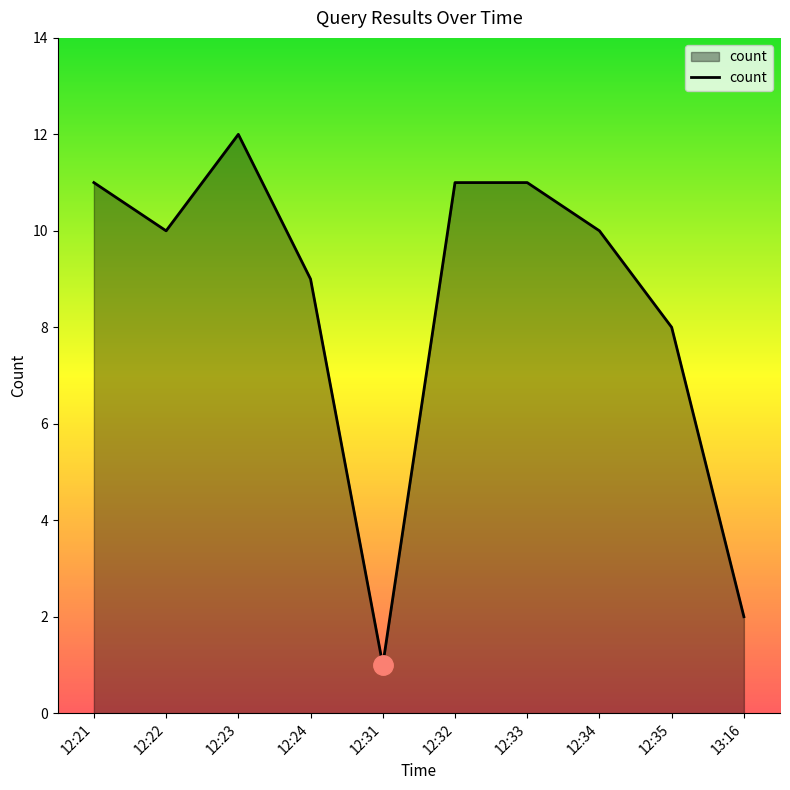

What is the difference between the values at 12:31 and 12:34?

9